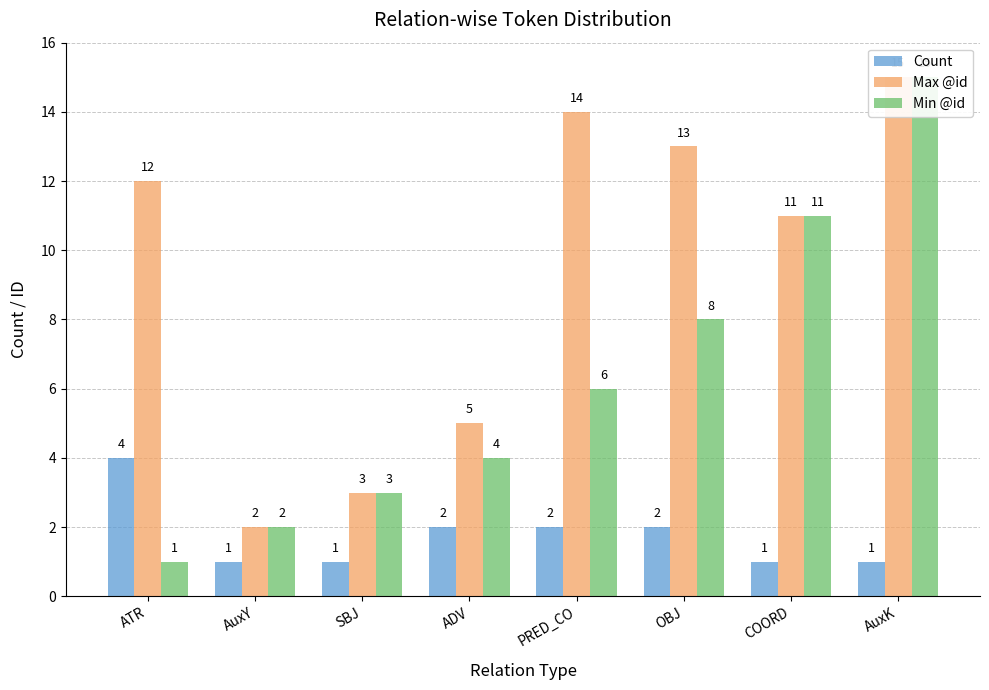

How many data points in Count are less than 2?

4